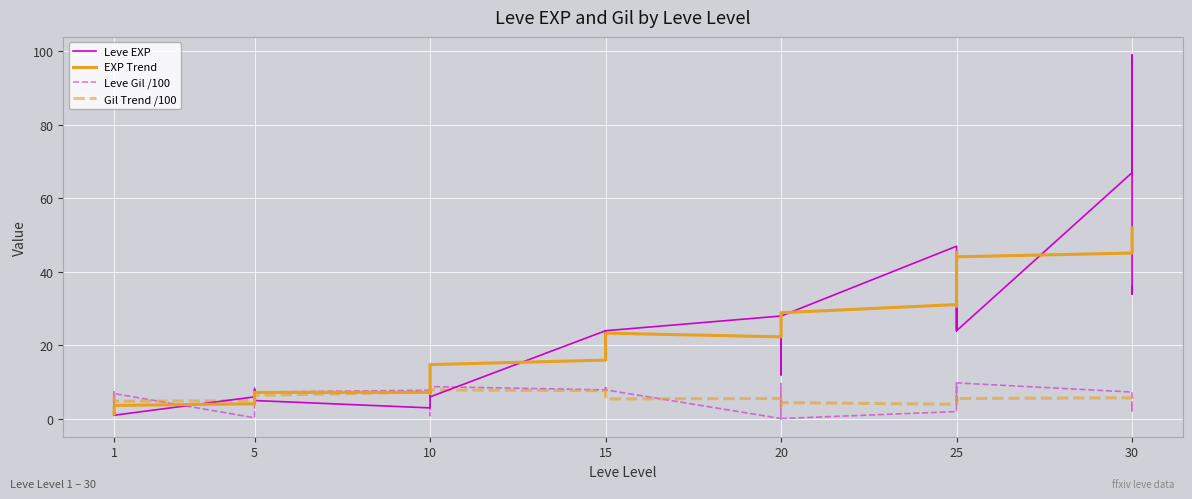

Is this an area chart (filled region under the line)?

No